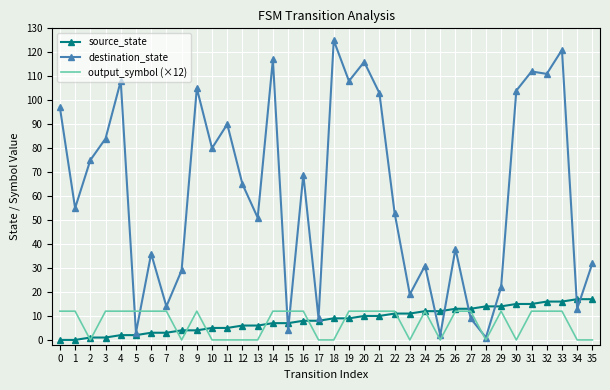

Which series ends up on top after the final intersection of output_symbol (×12) and destination_state?

destination_state